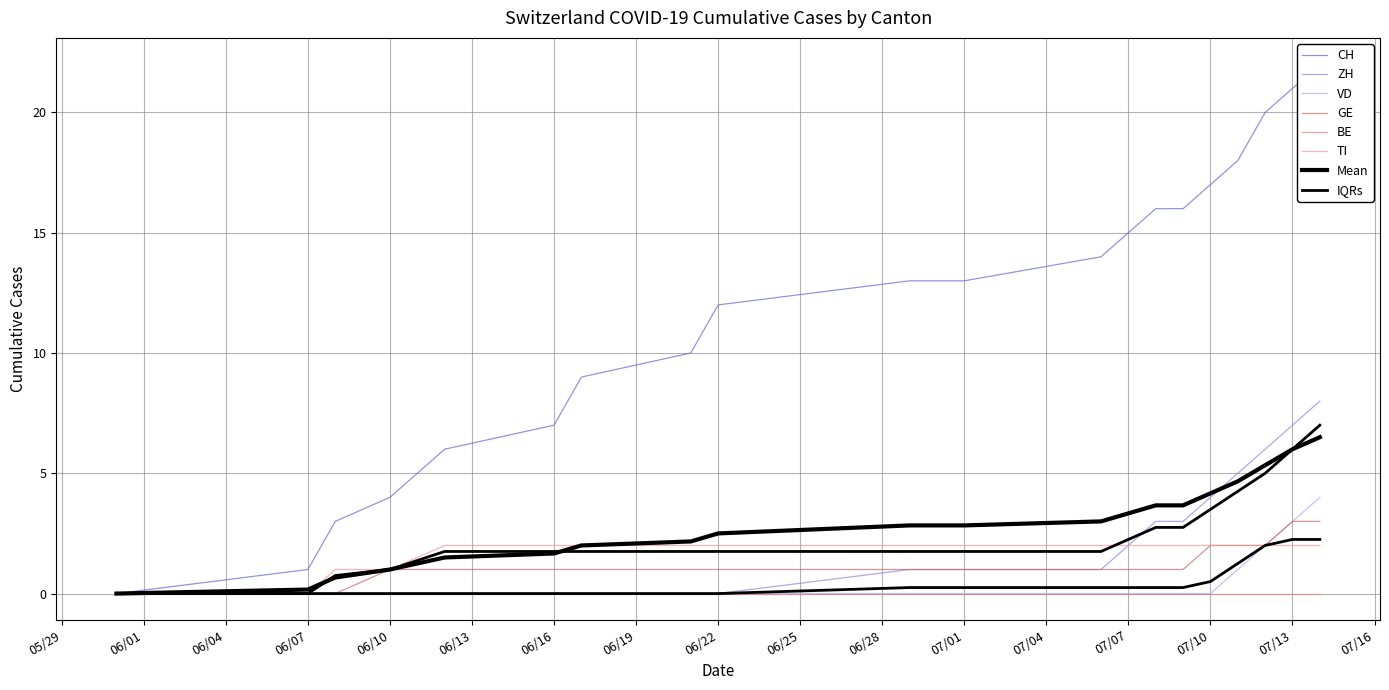

Which series changed the most between 2020-06-07 and 2020-06-12?

CH